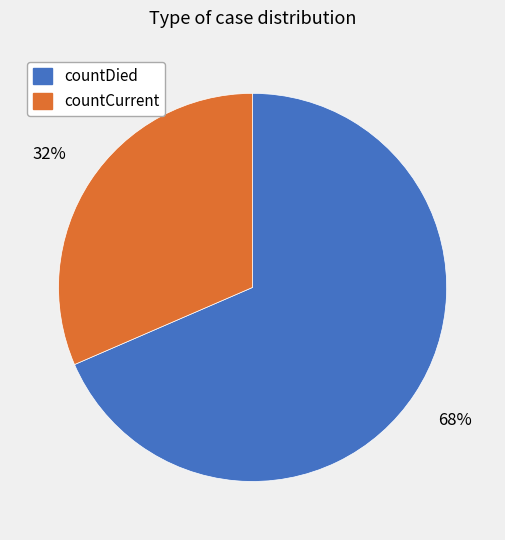

Combined, do countDied and countCurrent account for over 50%?

Yes